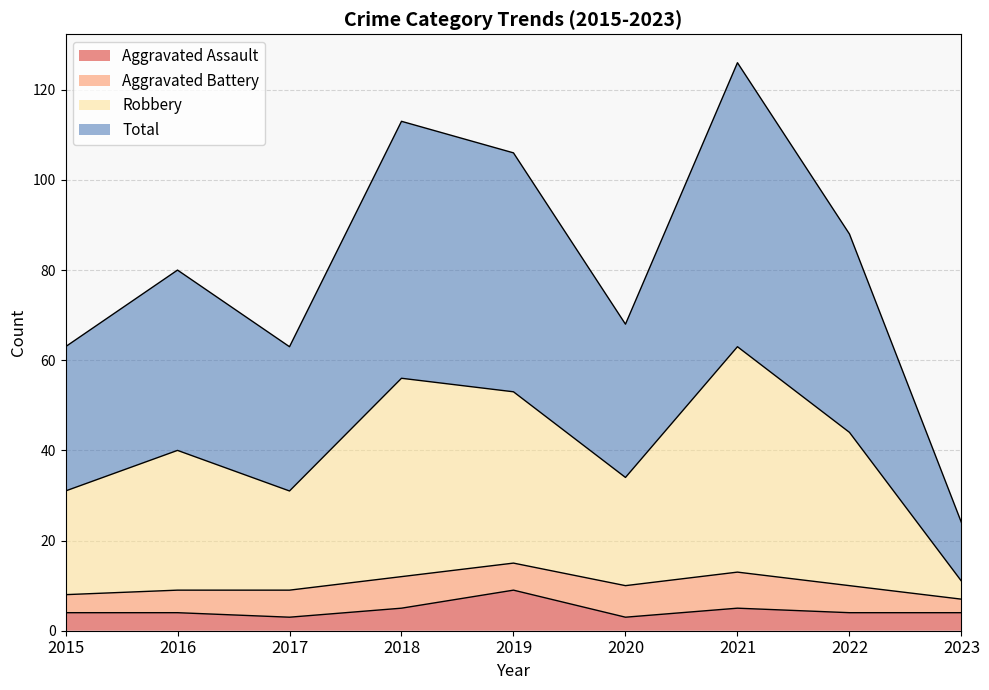

True or false: Total and Robbery cross at least once.

False